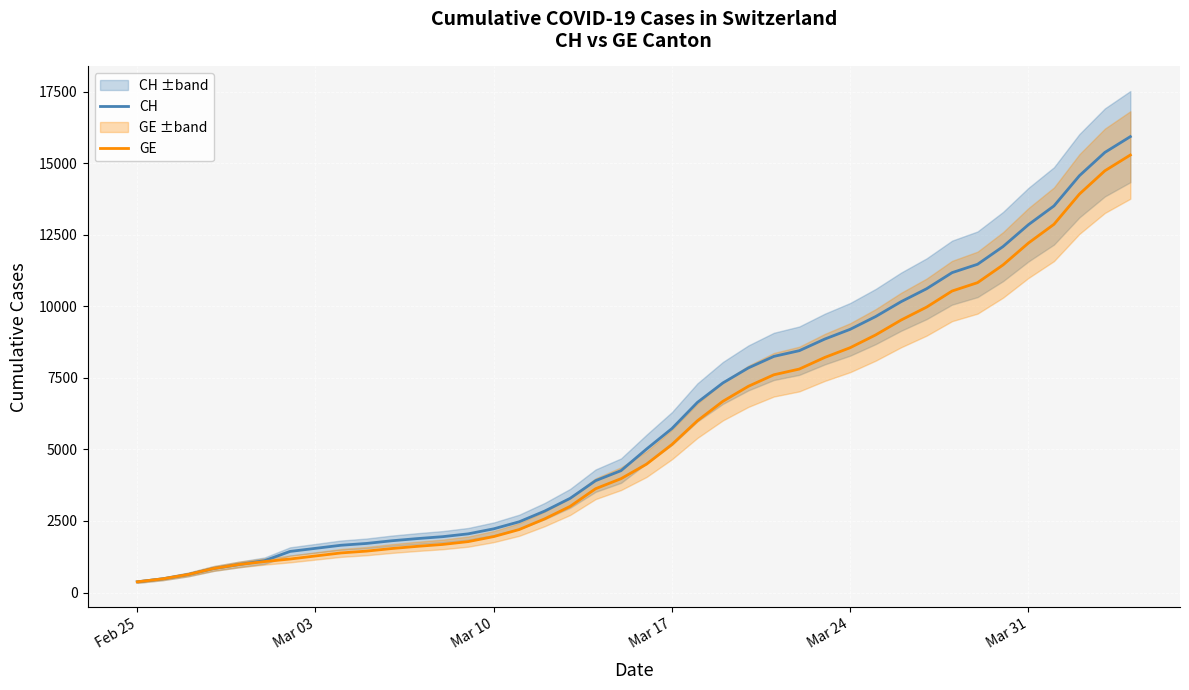

True or false: GE and CH cross at least once.

False